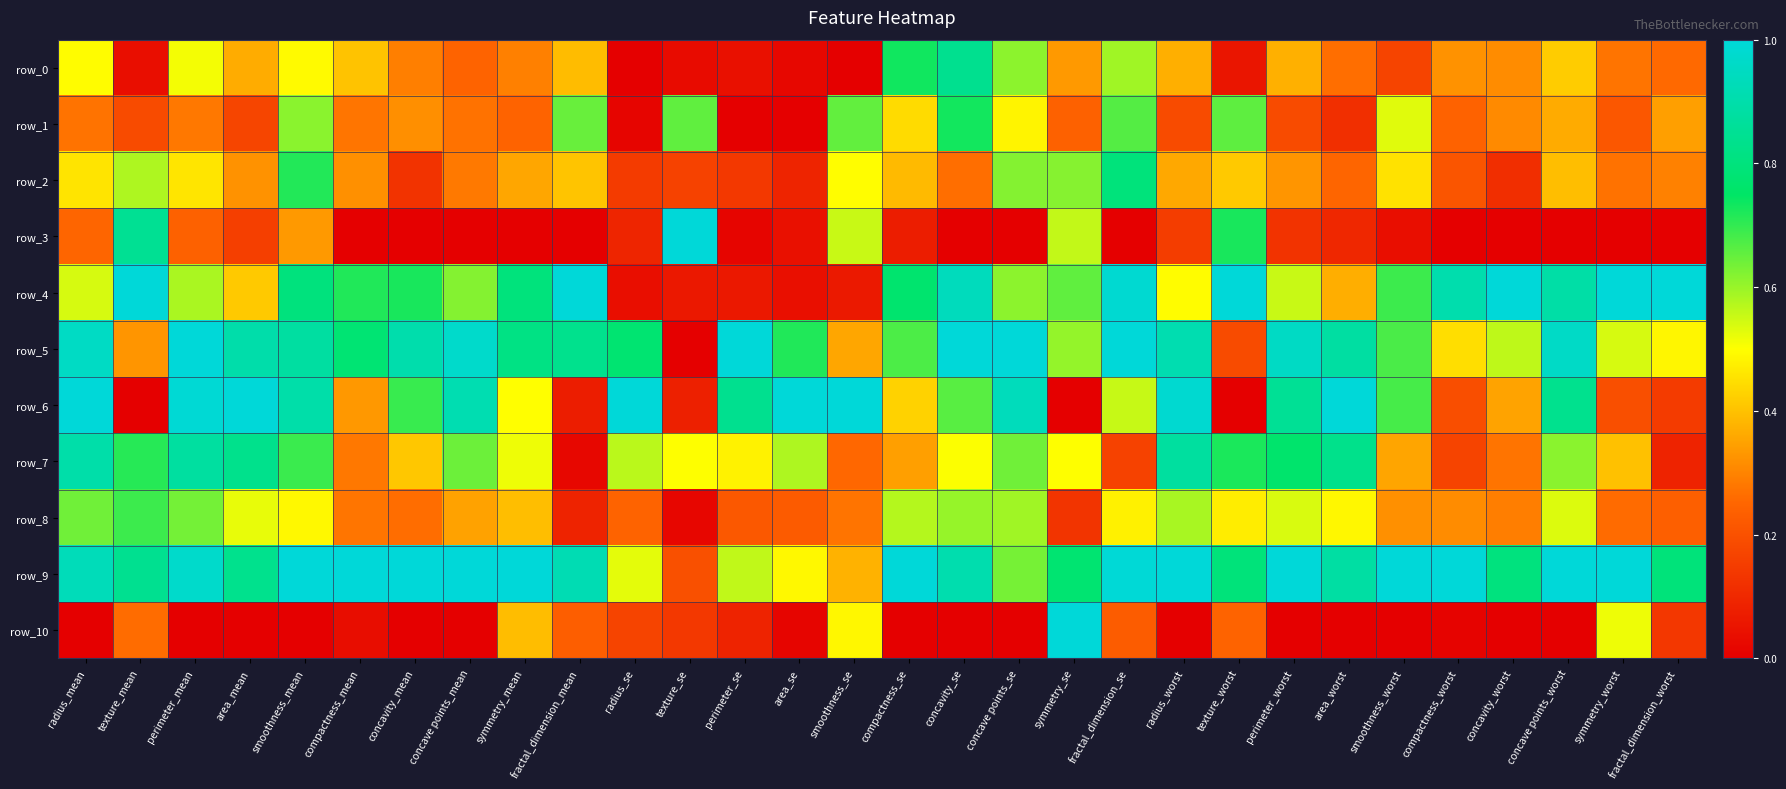

What is the average value of the row_1 series?

0.3